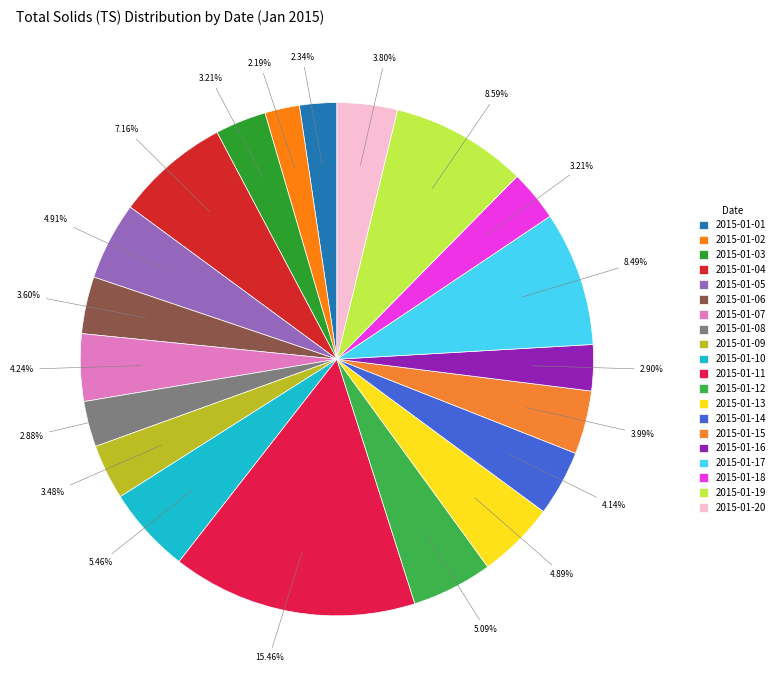

Do 2015-01-14 and 2015-01-09 together represent more than half of the pie?

No